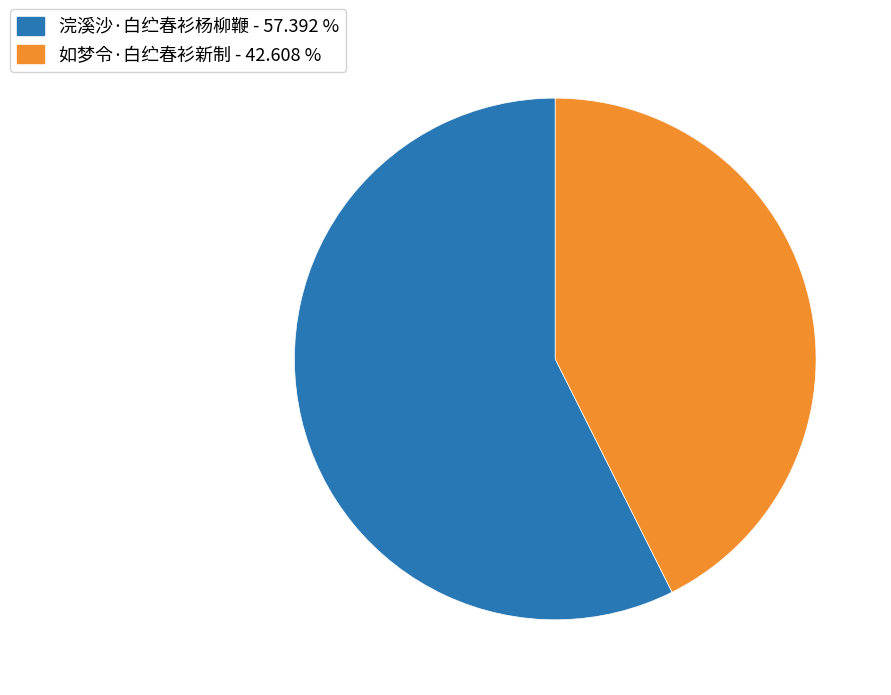

Is the sum of 浣溪沙·白纻春衫杨柳鞭 - 57.392 % and 如梦令·白纻春衫新制 - 42.608 % greater than half?

Yes